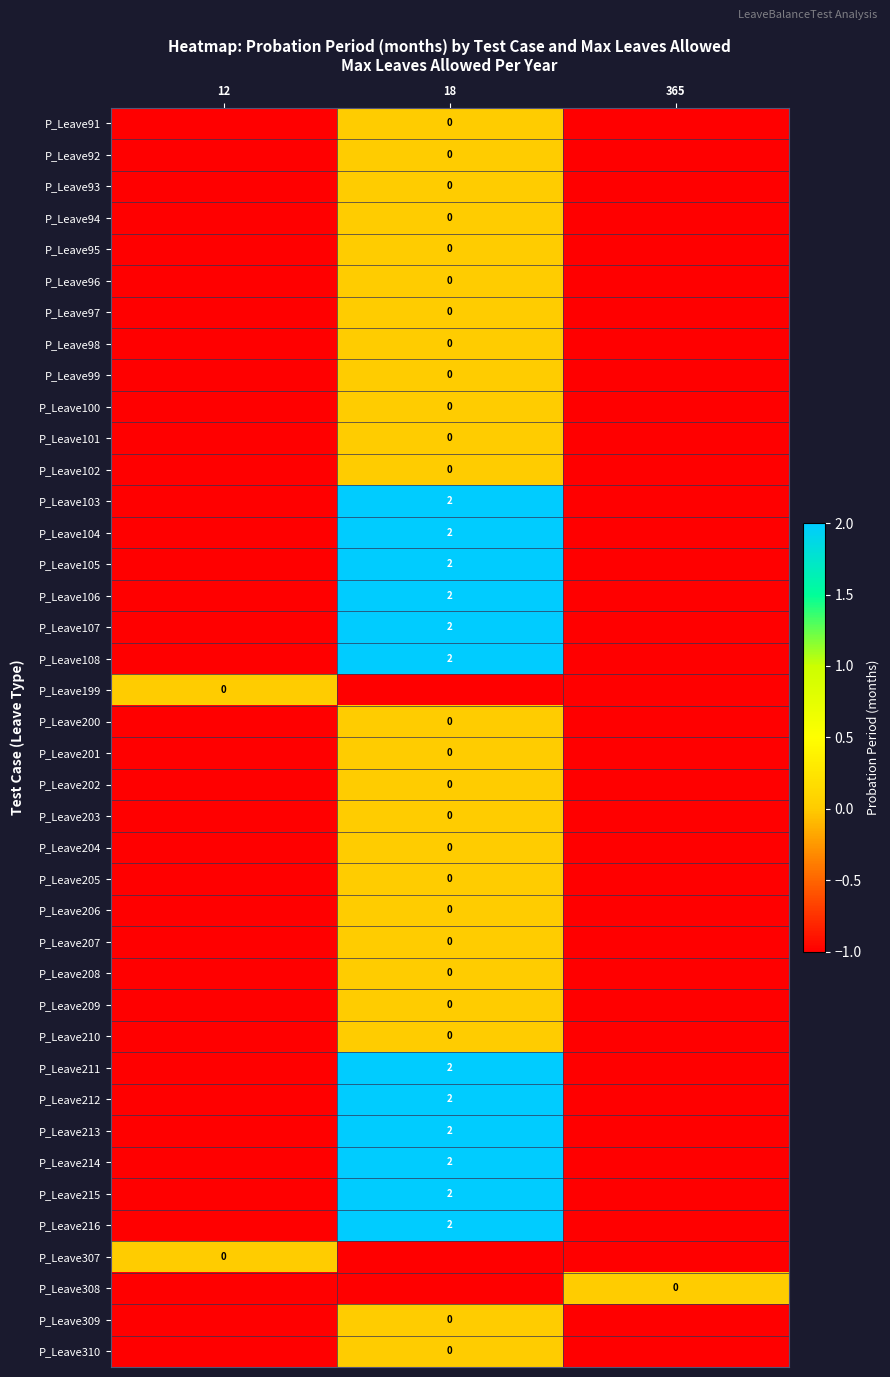

Which series has the largest range (max minus min)?

P_Leave103